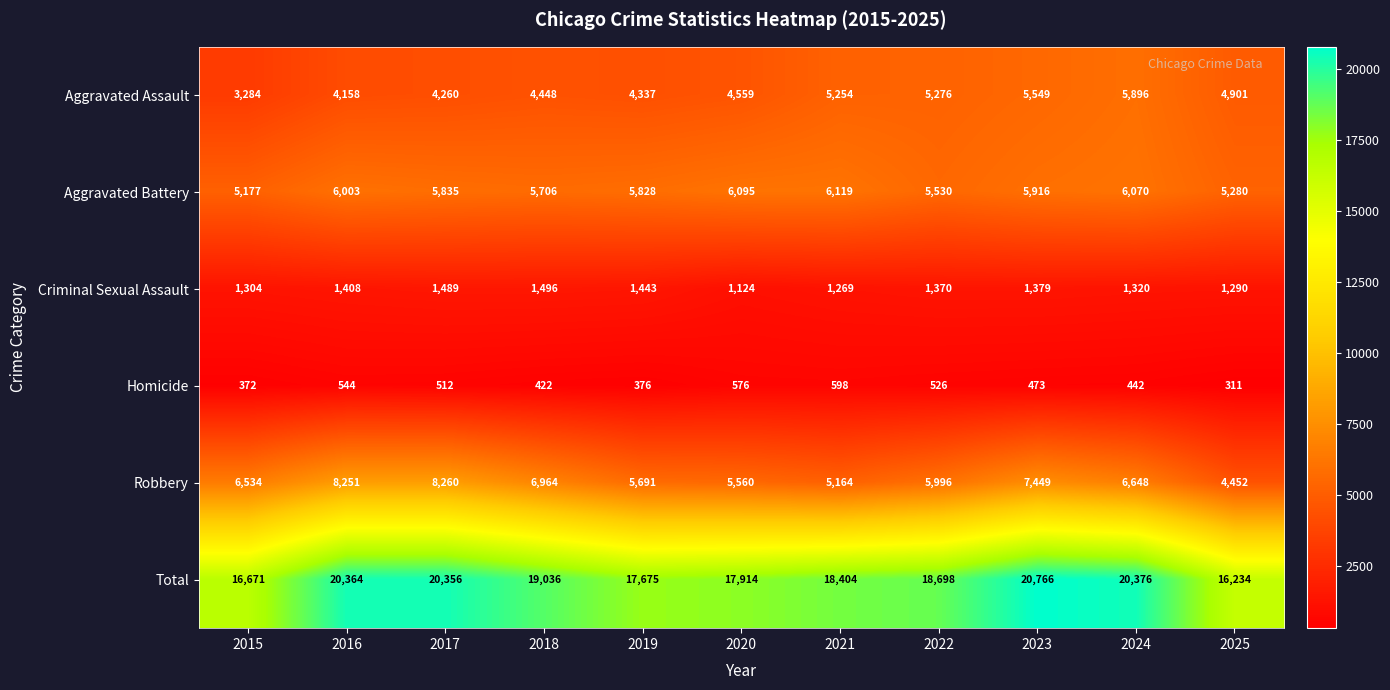

The Aggravated Battery series shows 5835 at 2017. True or false?

True